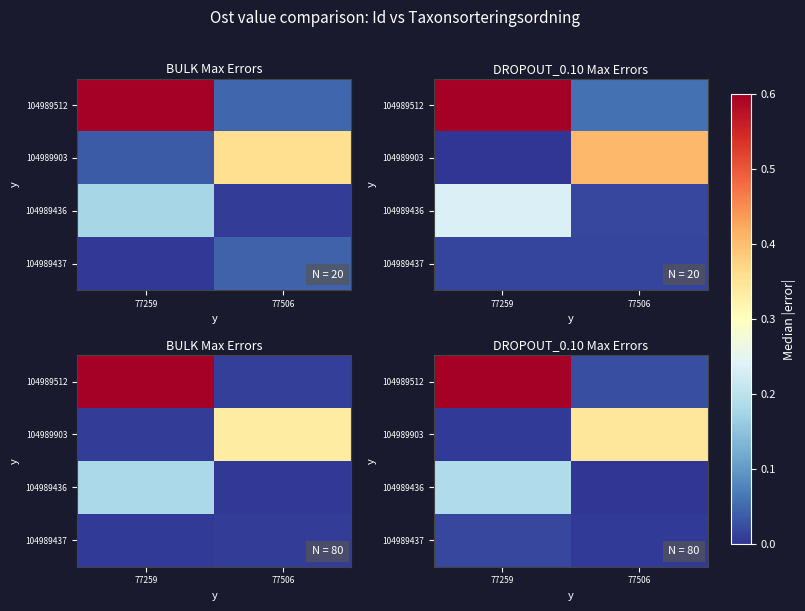

List the series in order of their peak value, lowest first.

104989437, 104989436, 104989903, 104989512